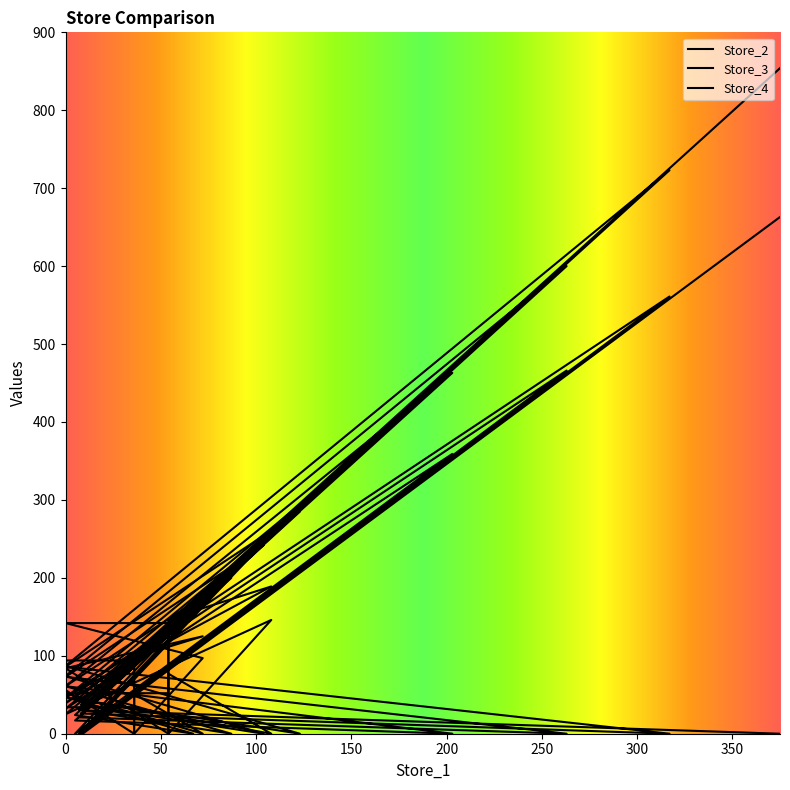

What is the maximum value shown in the chart?

854